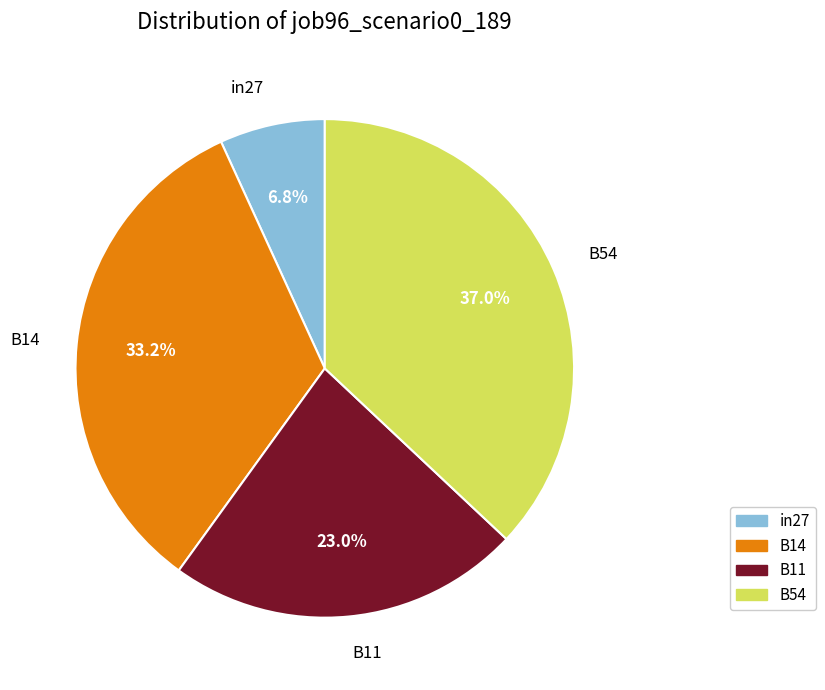

To the nearest percent, what is the average slice percentage?

25%